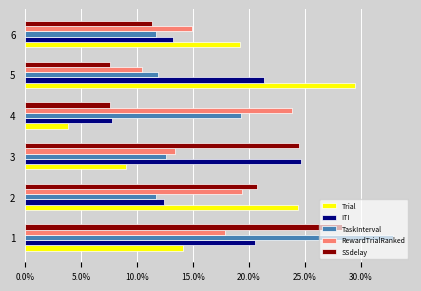

How many data points does each series have?

6